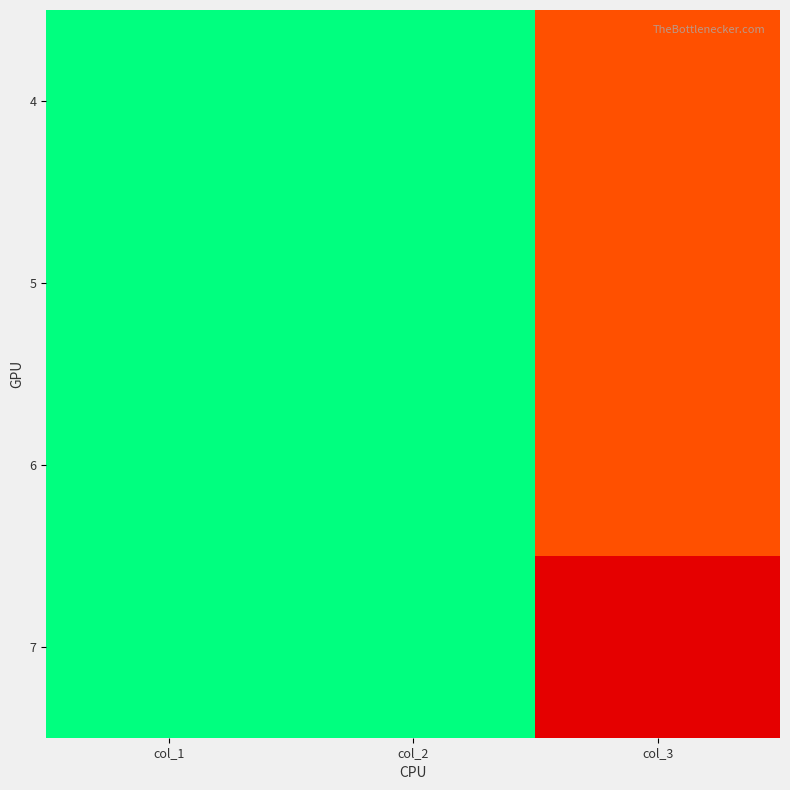

At which category is the sum across all series the highest?

col_3